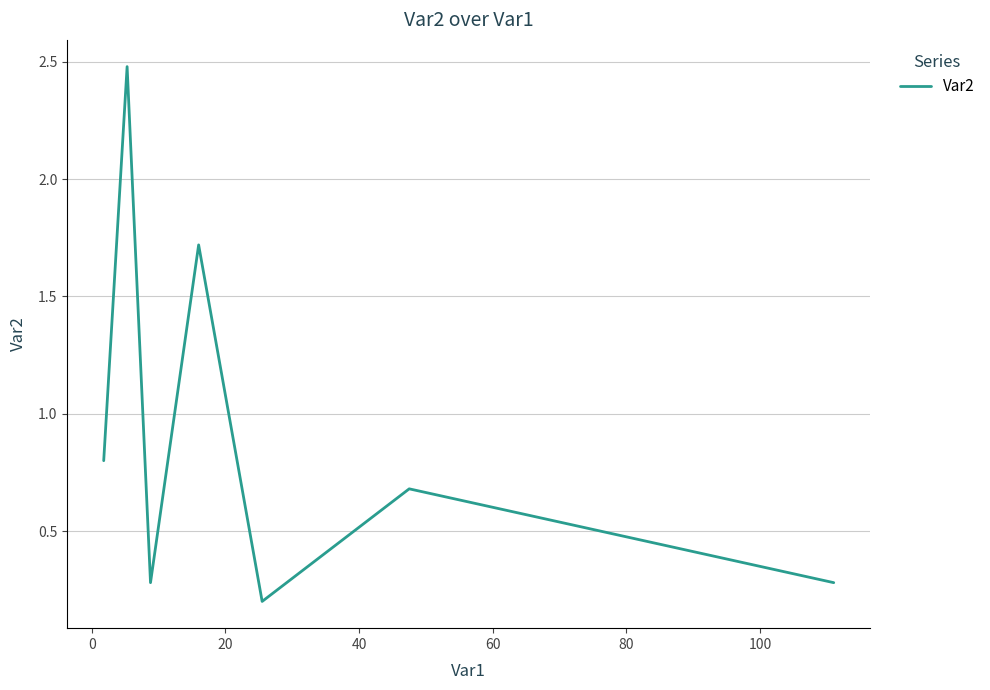

True or false: there are more than 1 points higher than both neighbors.

True